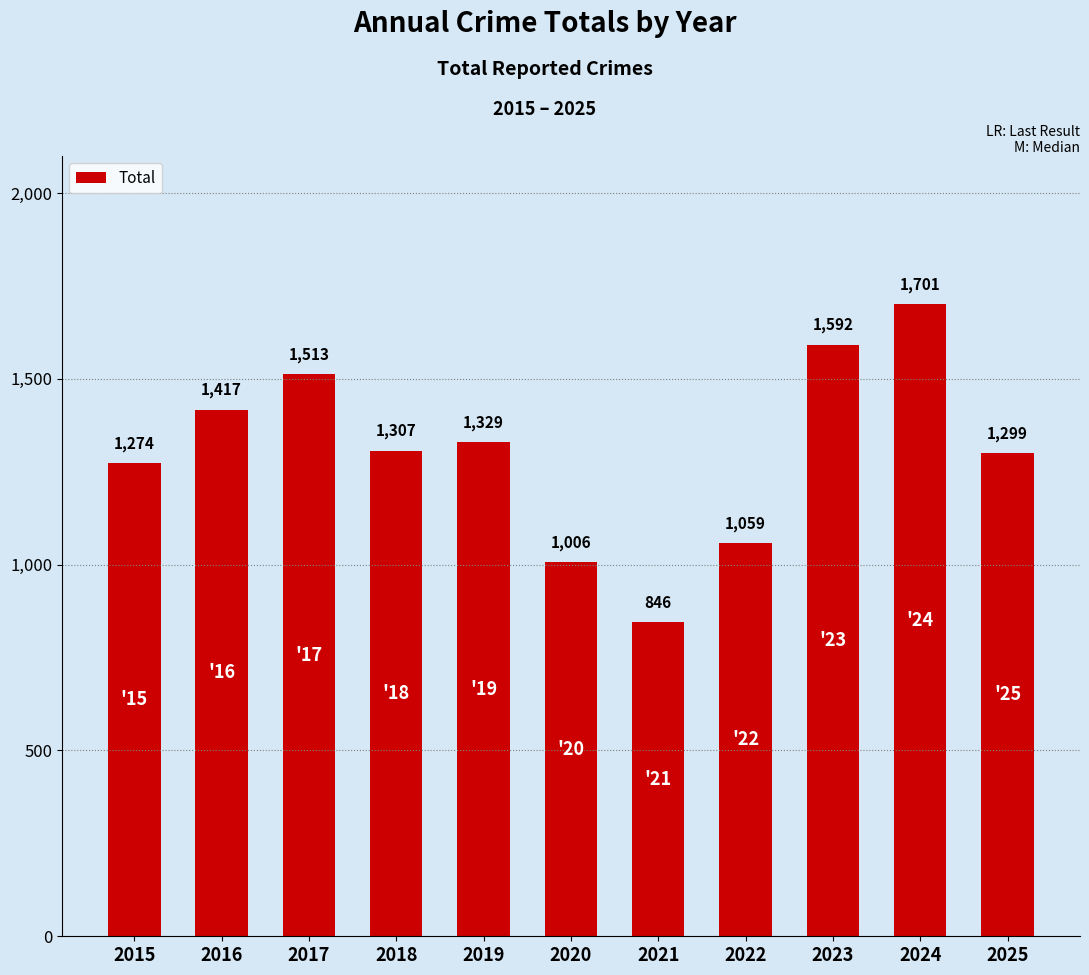

What is the change in value from 2020 to 2023?

+586